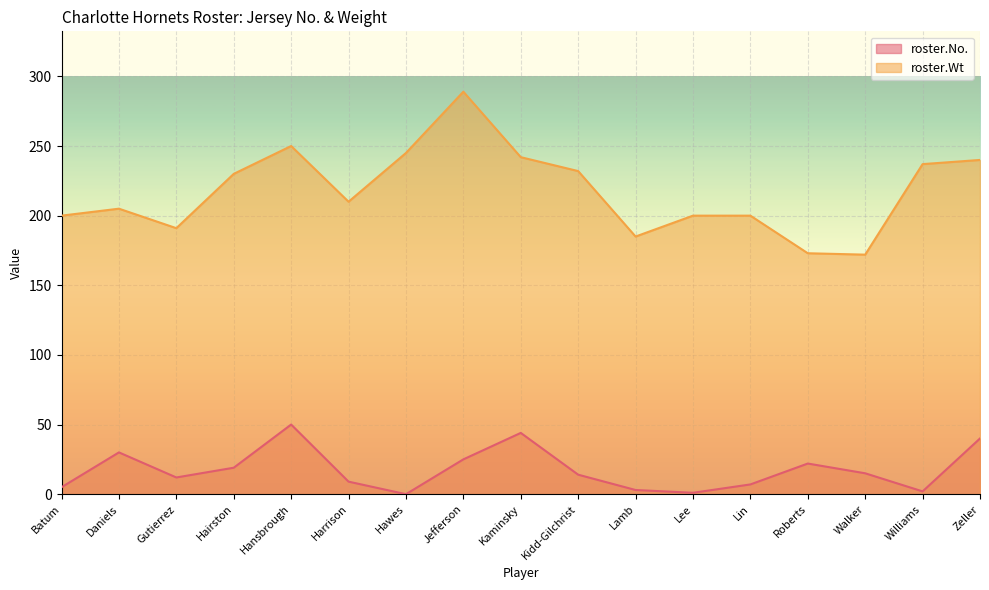

Is it true that roster.No. equals 9 at Walker?

False